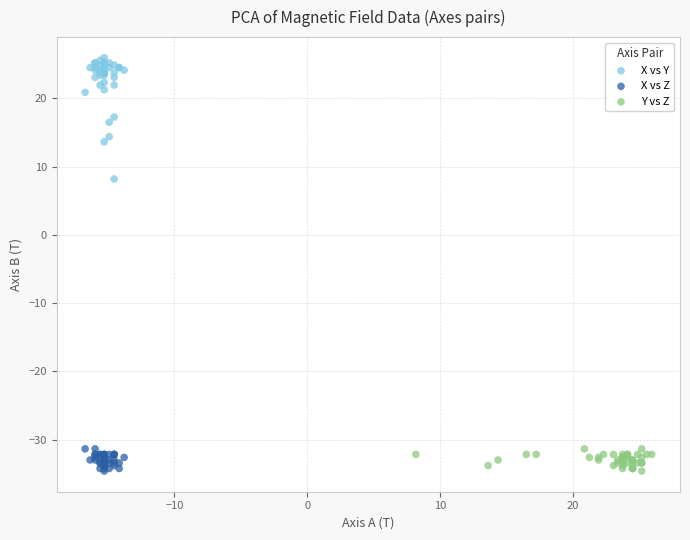

Which series has the largest Y range (max minus min)?

X vs Y